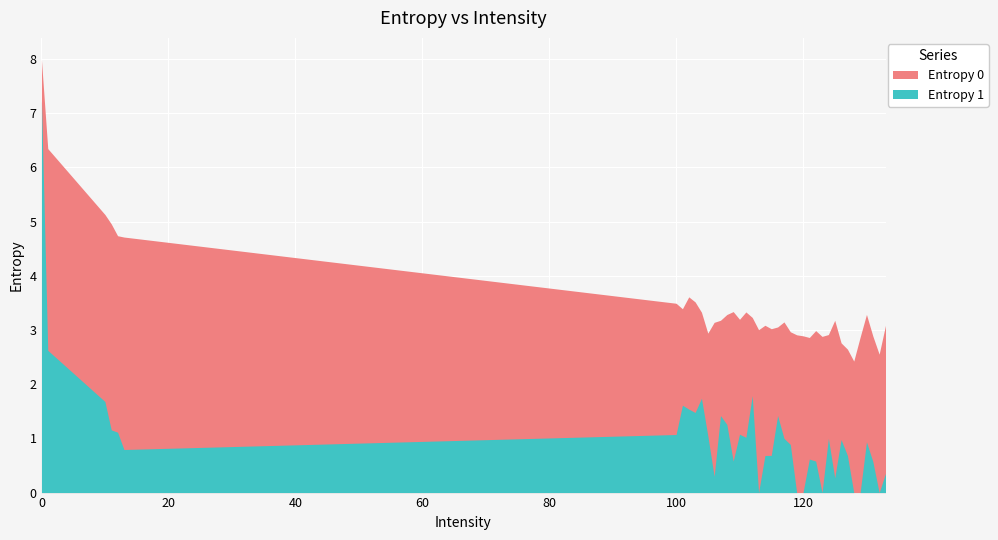

What is the greatest value displayed?

8.0